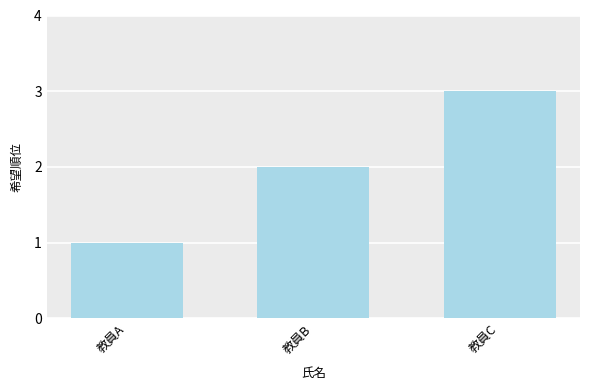

Approximately how many times larger is the value at 教員A compared to 教員C?

0.3